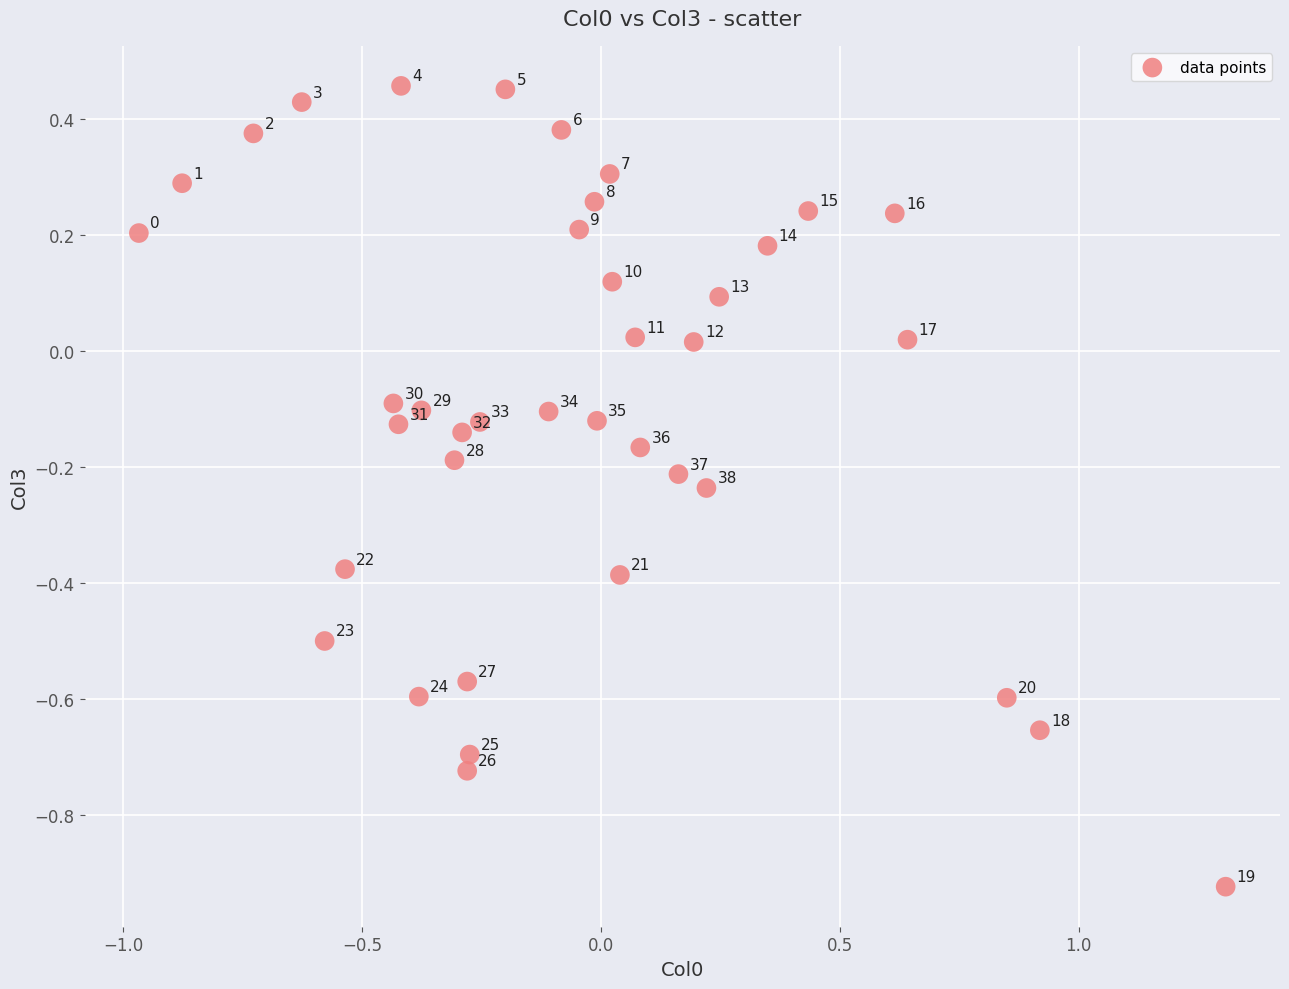

What is the range of Y values (max minus min)?

1.4